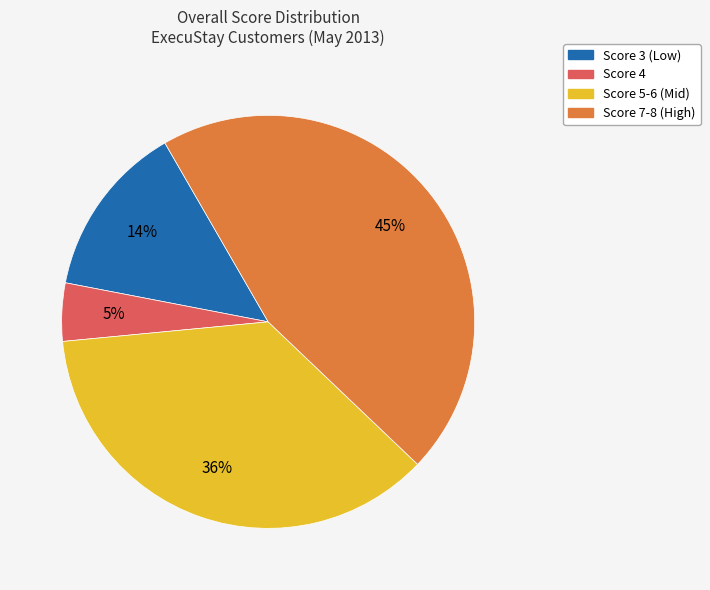

To the nearest percent, what is the average slice percentage?

25%